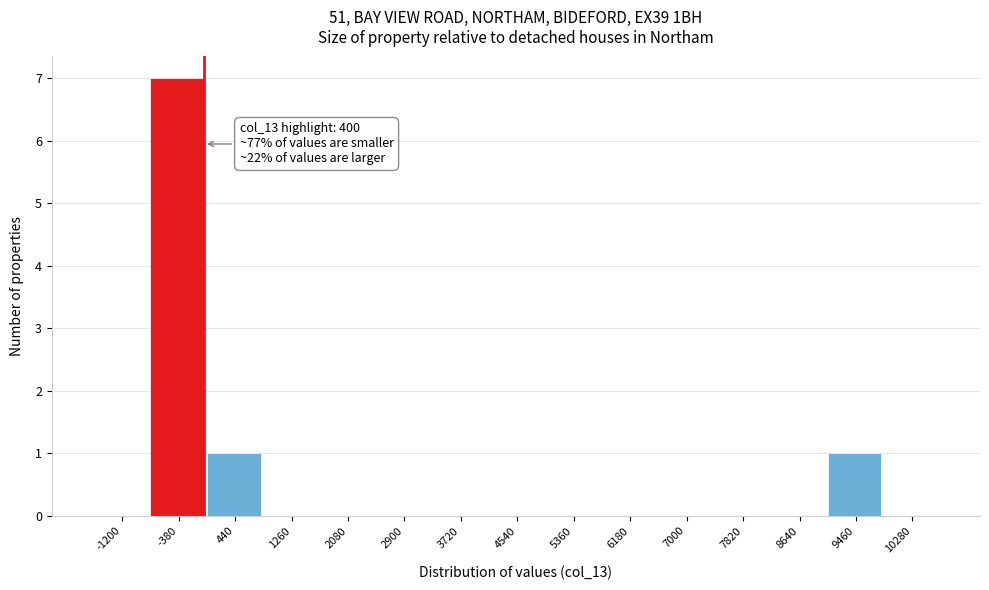

Reading left to right, list all the values displayed in this chart.

-1200=0	-380=7	440=1	1260=0	2080=0	2900=0	3720=0	4540=0	5360=0	6180=0	7000=0	7820=0	8640=0	9460=1	10280=0